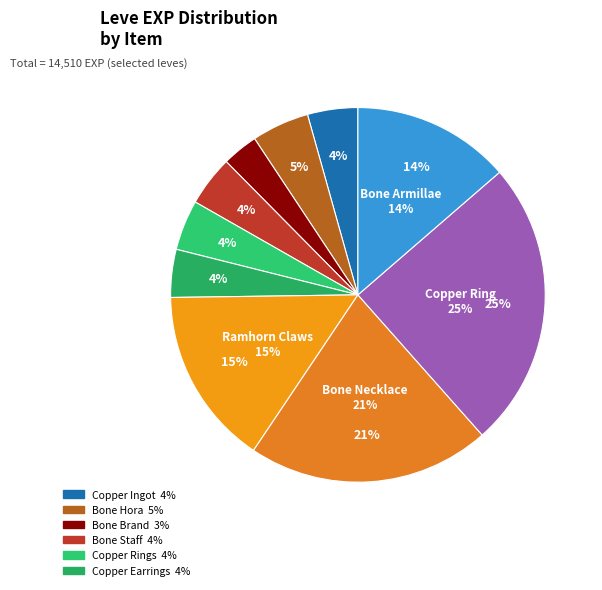

What percentage is the Copper Earrings slice, to the nearest percent?

4%